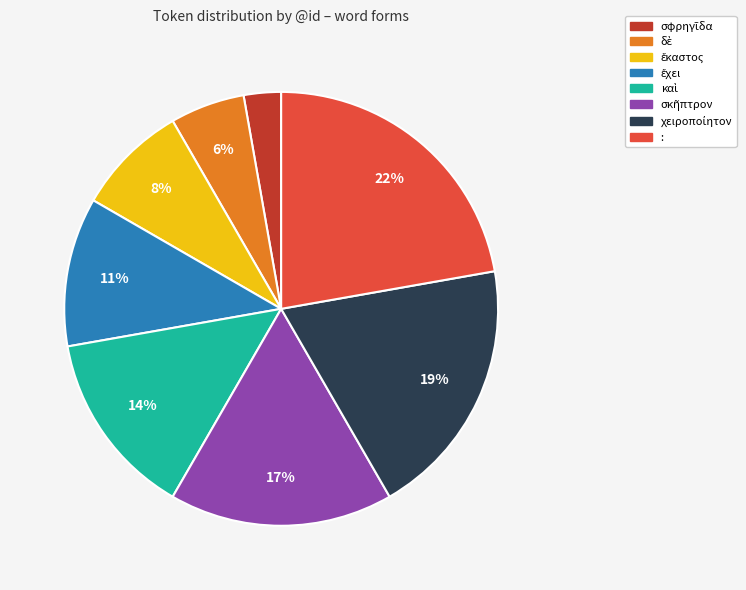

The : slice represents 22% of the pie. True or false?

True